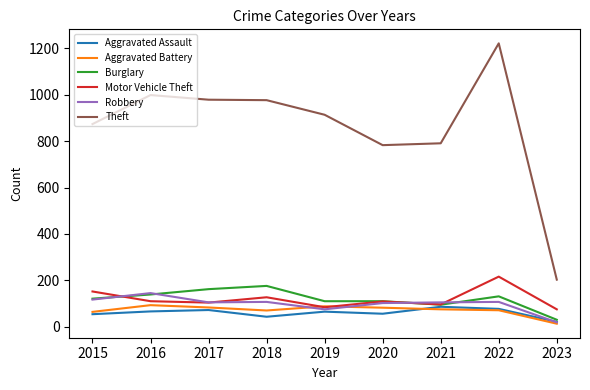

Is it true that Aggravated Assault equals 77 at 2022?

True